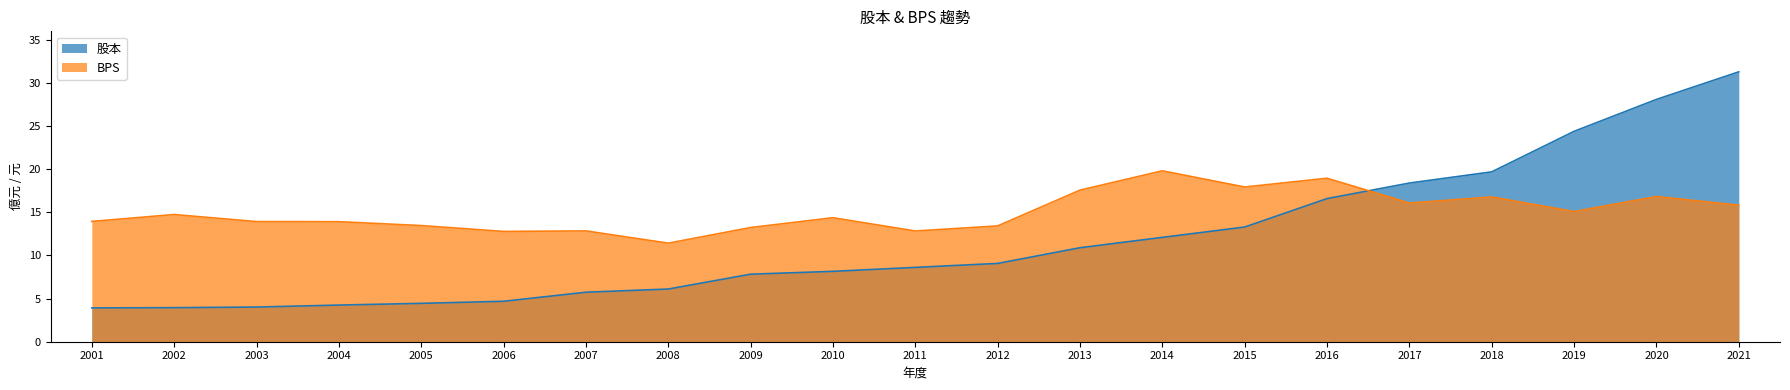

True or false: 股本 has a value of 4.0 at 2003.

True